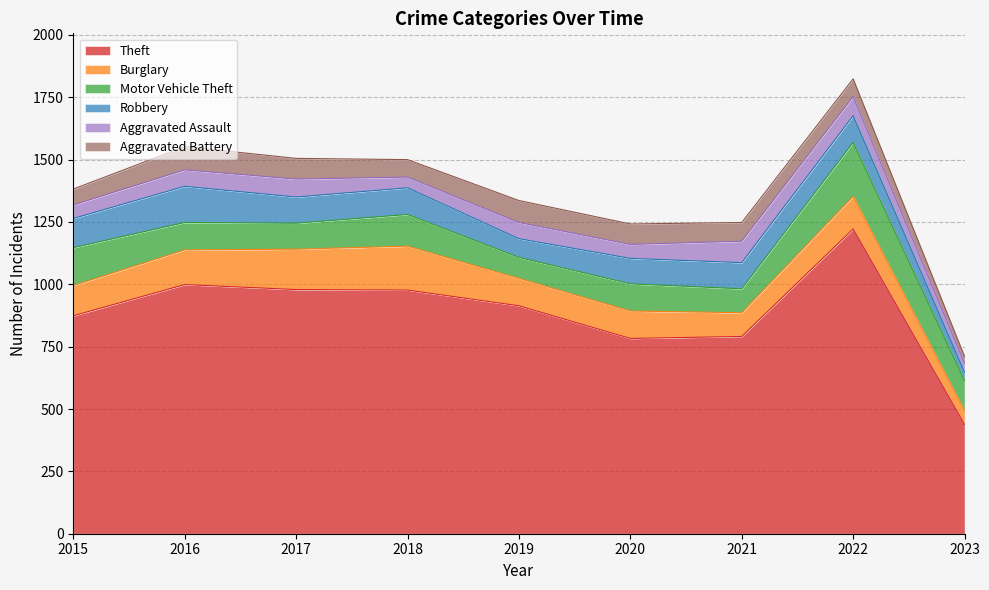

At 2017, list the series in order from largest to smallest.

Theft, Burglary, Robbery, Motor Vehicle Theft, Aggravated Battery, Aggravated Assault